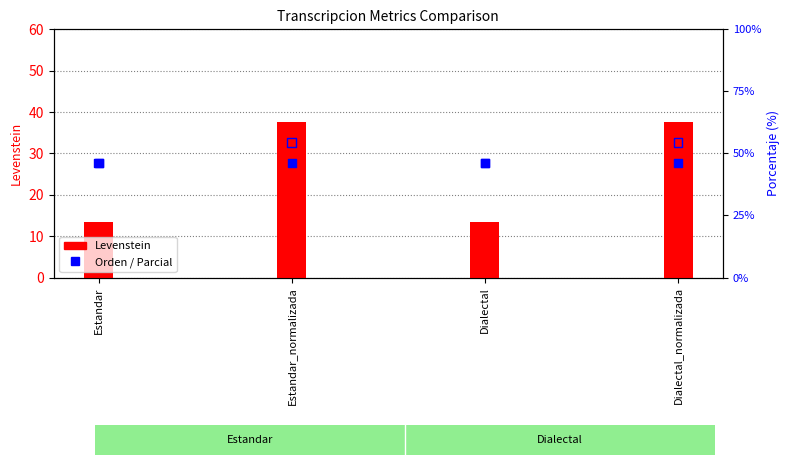

Is the value of Levenstein at Dialectal greater than the value of Parcial at Estandar_normalizada?

No